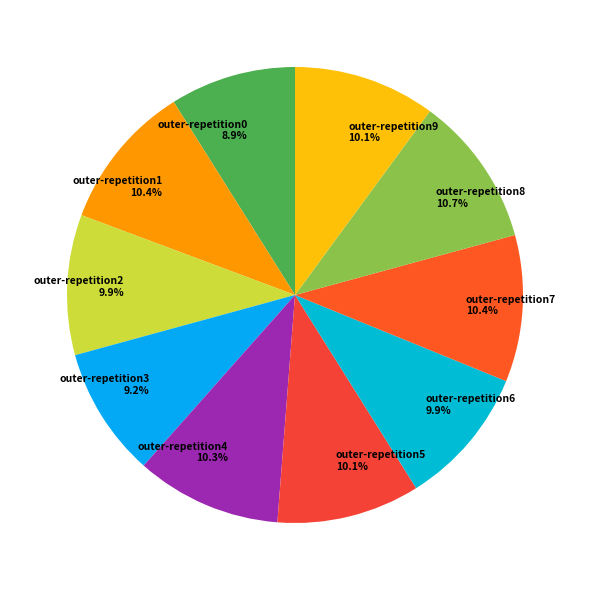

Count the number of slices in the pie.

10